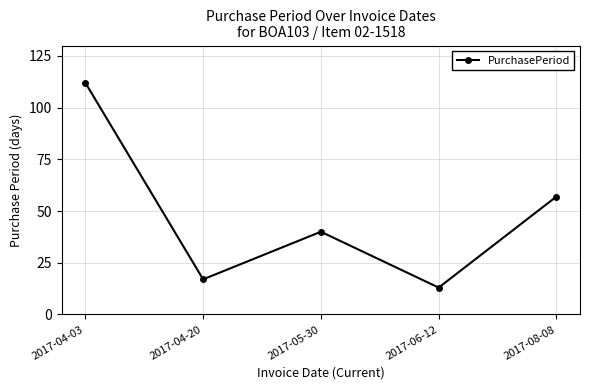

The chart shows a value of 25 at 2017-05-30. True or false?

False